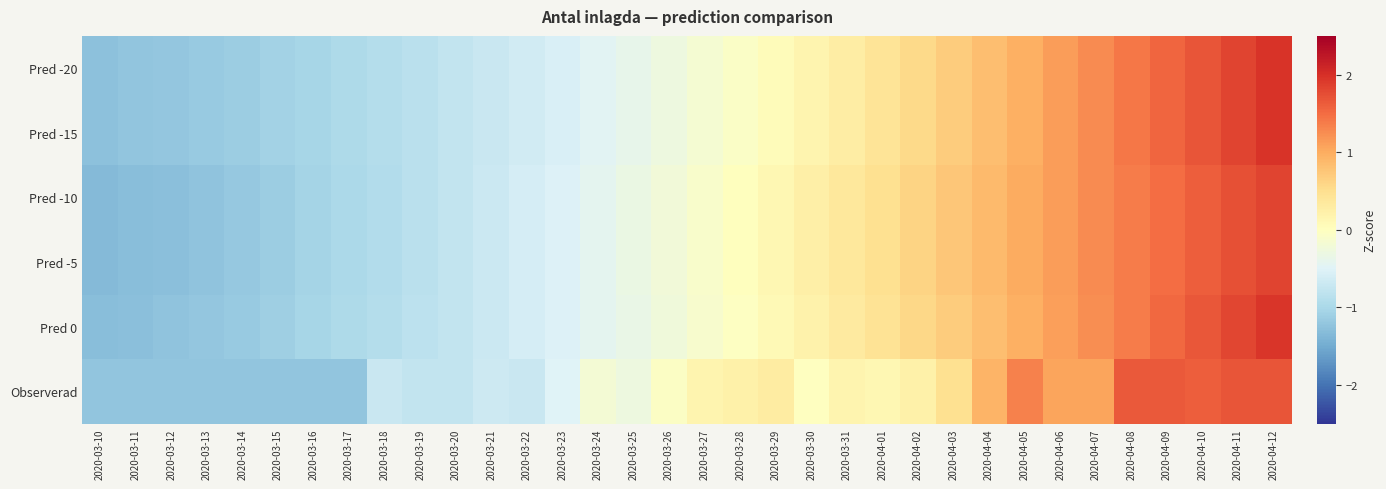

Which label corresponds to the largest value in the chart?

2020-04-12